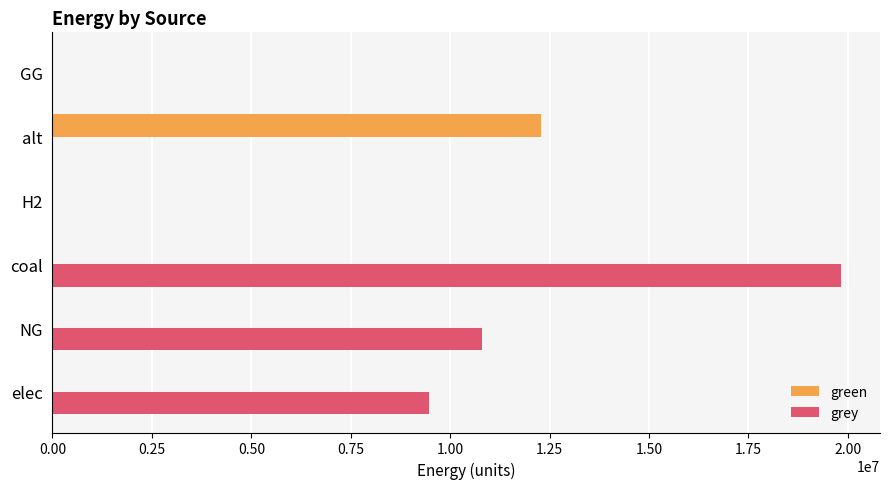

Which series has the largest total across all categories?

grey